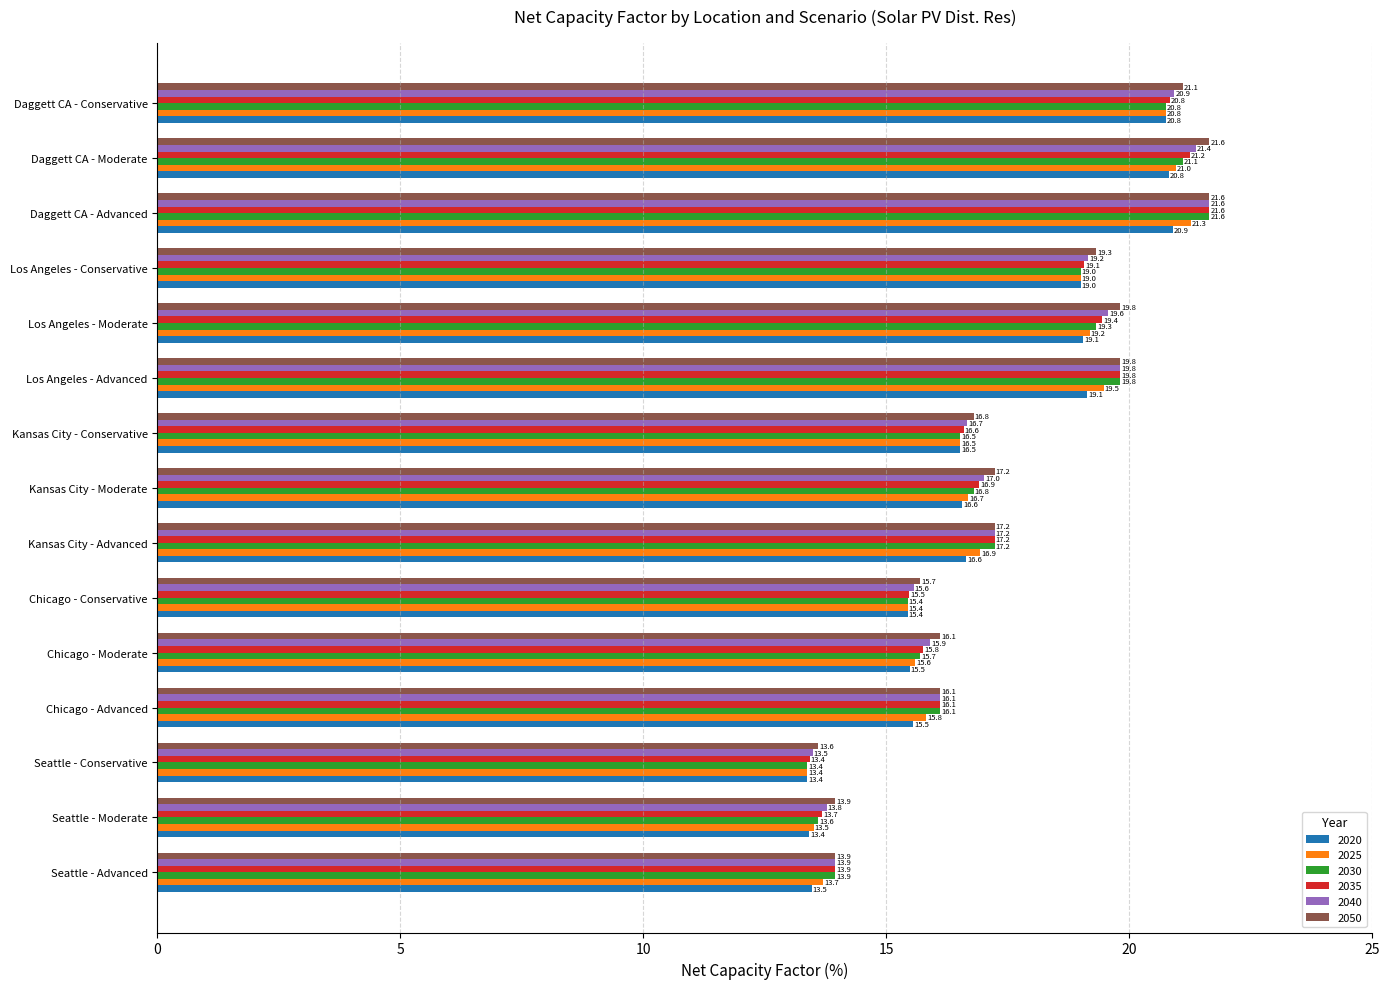

Rank the categories by 2025 value from highest to lowest.

Daggett CA - Advanced, Daggett CA - Moderate, Daggett CA - Conservative, Los Angeles - Advanced, Los Angeles - Moderate, Los Angeles - Conservative, Kansas City - Advanced, Kansas City - Moderate, Kansas City - Conservative, Chicago - Advanced, Chicago - Moderate, Chicago - Conservative, Seattle - Advanced, Seattle - Moderate, Seattle - Conservative